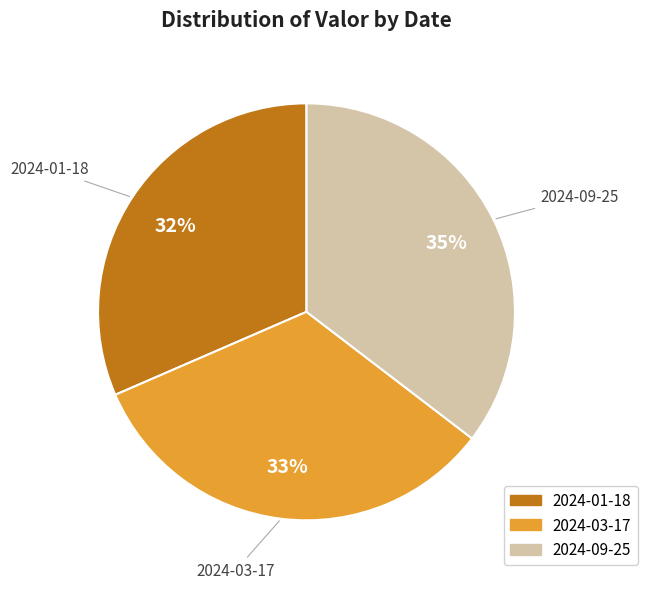

Count the number of slices in the pie.

3